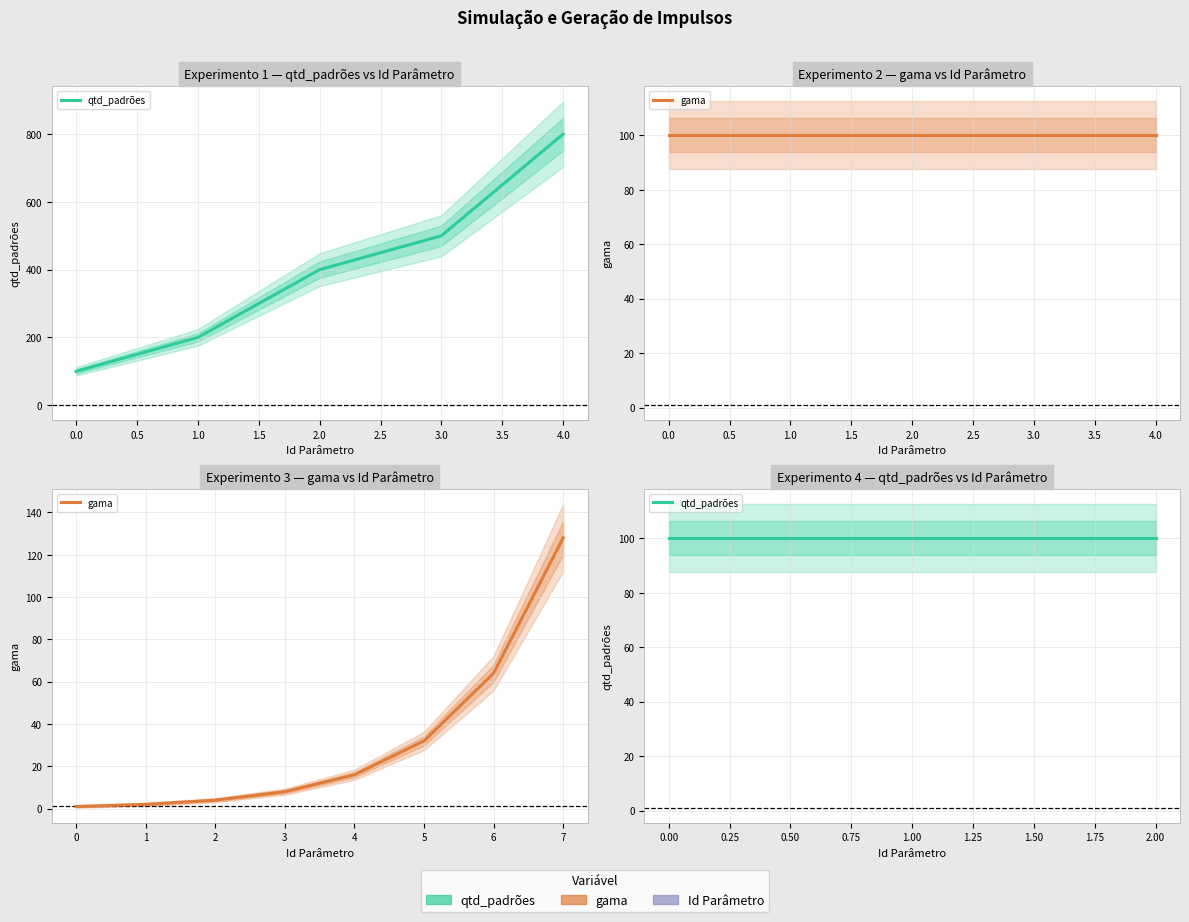

Reading left to right, list all the values displayed in this chart.

Id Parâmetro: 0	1	2	3	4	0	1	2	3	4	0	1	2	3	4	5	6	7	0	1	2
qtd_padrões: 100	200	400	500	800	100	100	100	100	100	100	100	100	100	100	100	100	100	100	100	100
gama: 1	1	1	1	1	100	100	100	100	100	1	2	4	8	16	32	64	128	1	1	1